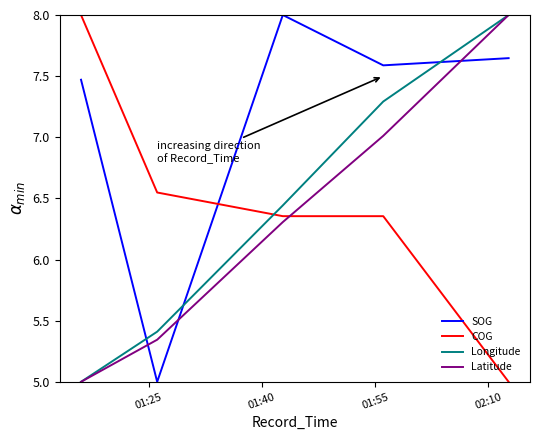

How many intersections are there between COG and Longitude?

1